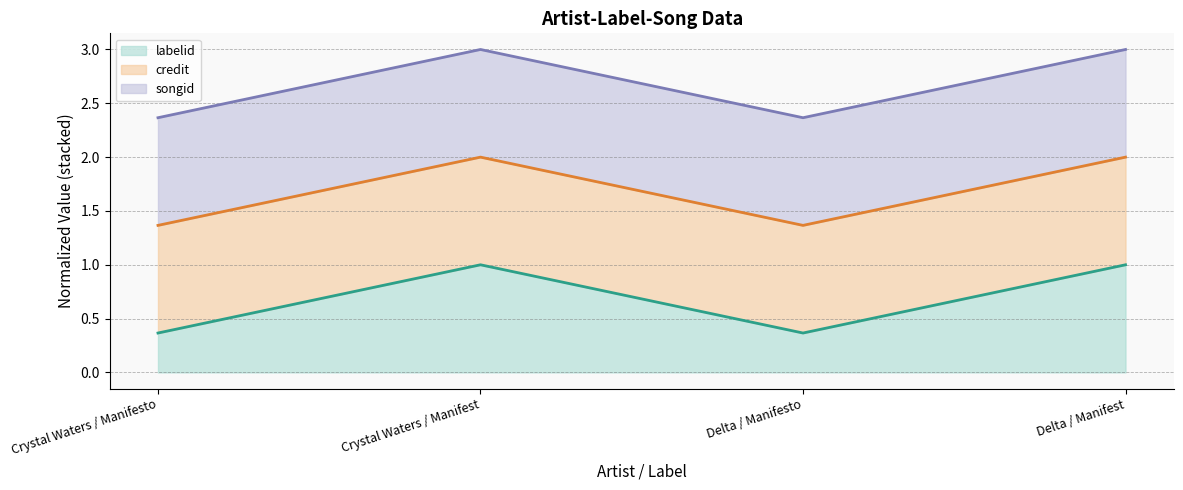

Rank the series at Crystal Waters / Manifesto from highest to lowest value.

songid (line), credit (line), labelid (line)